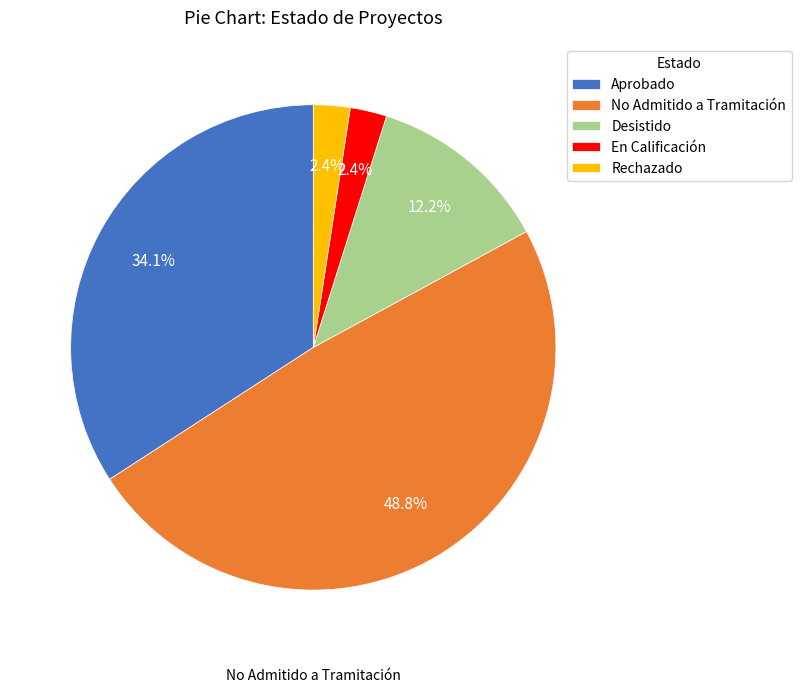

To the nearest percent, what is the difference between the largest and smallest slice percentages?

46%